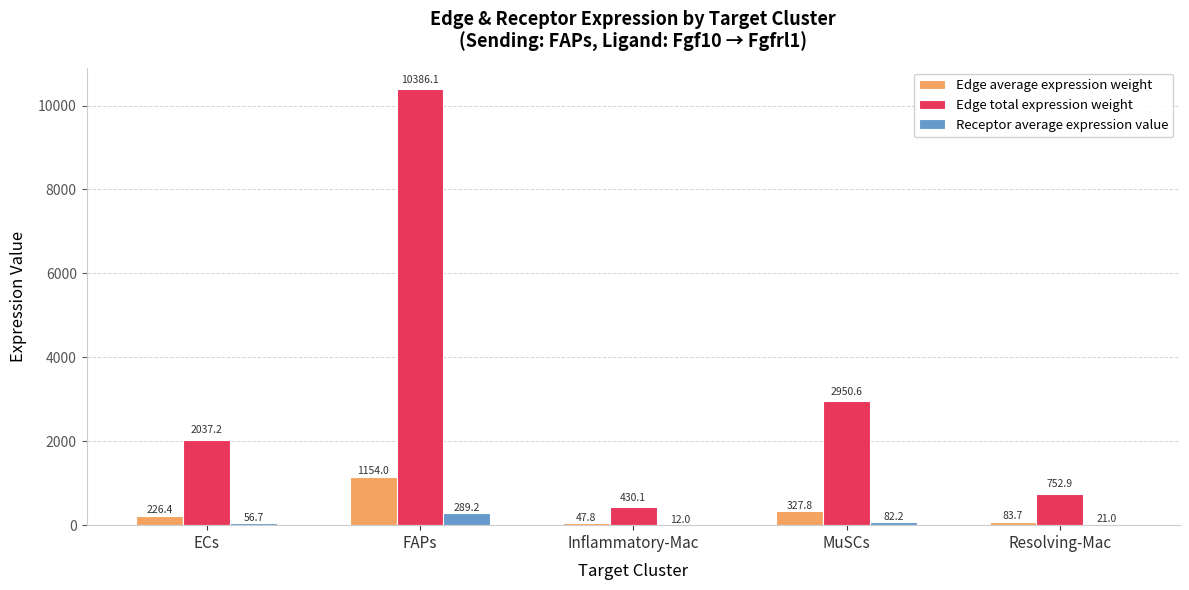

Which series changed the most between ECs and FAPs?

Edge total expression weight